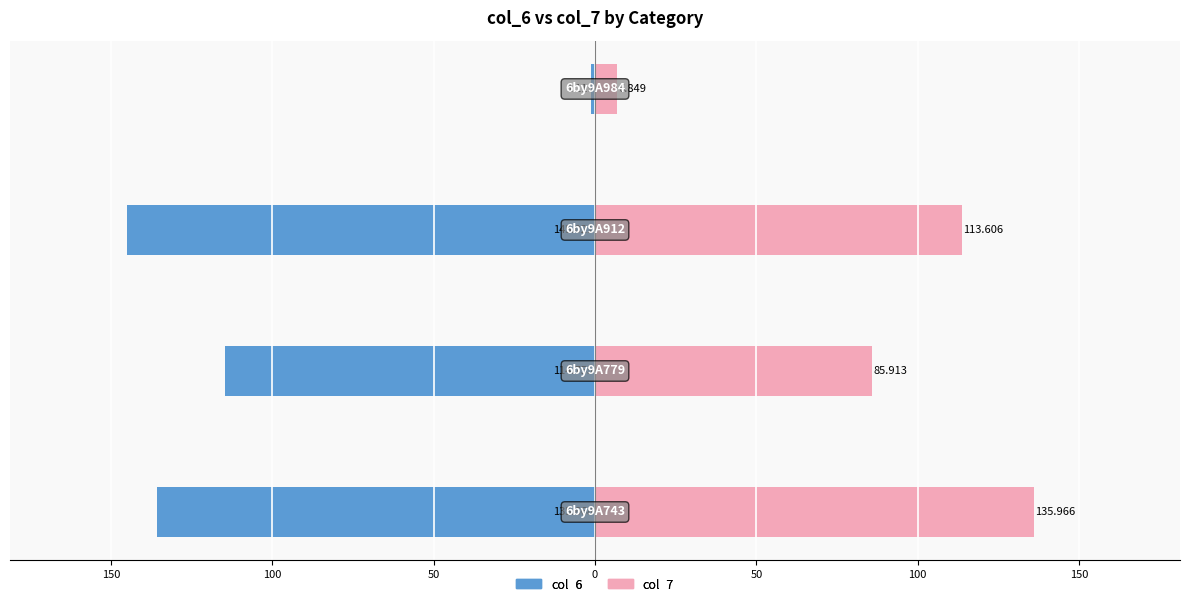

What is the value of the col_7 bar at the 3rd from the left?

113.6